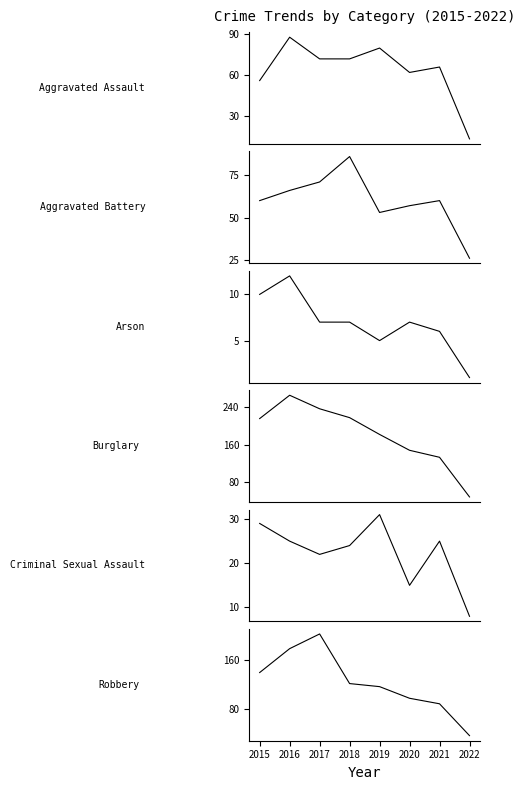

Read the Criminal Sexual Assault value at 2020.

15